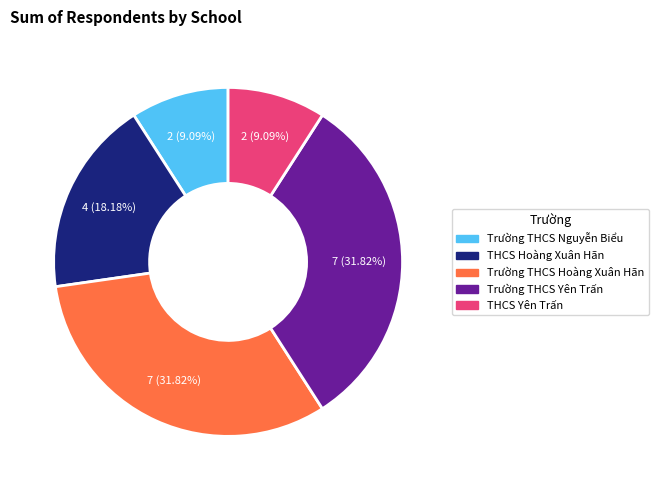

What is the ratio of the value at THCS Yên Trấn to the value at Trường THCS Nguyễn Biểu?

1.0